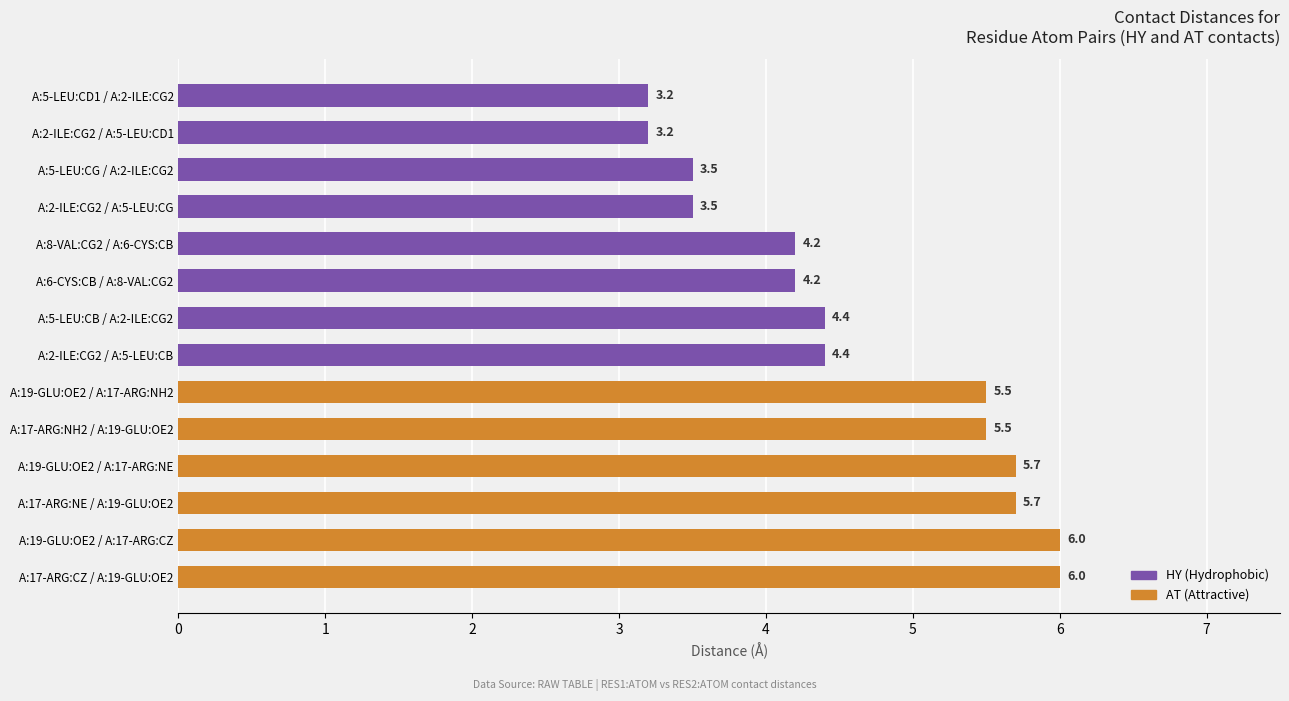

Read the value at A:17-ARG:CZ / A:19-GLU:OE2.

6.0